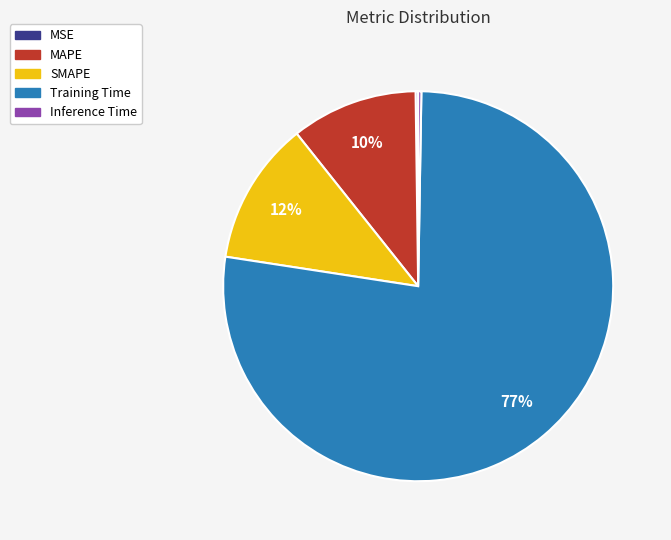

Does any single category account for the majority?

Yes